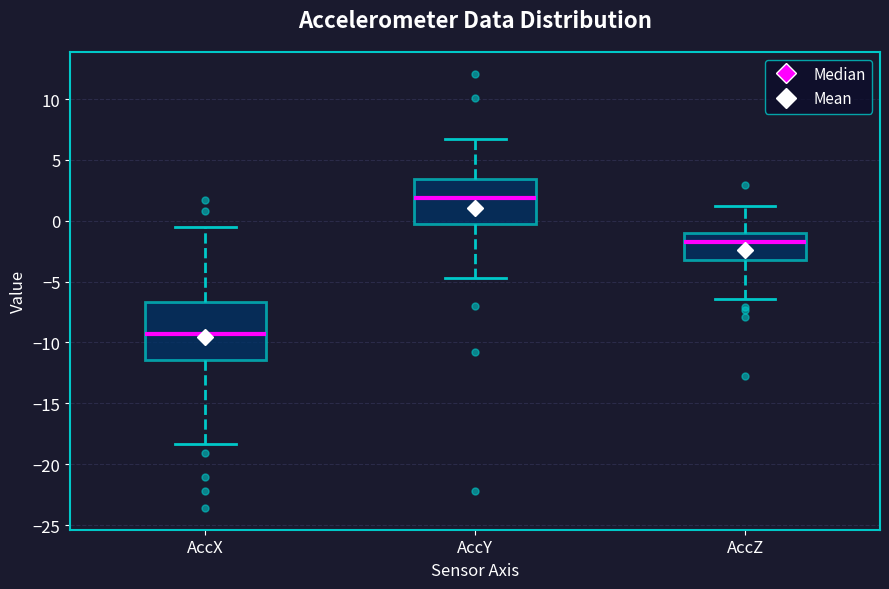

Which box has the highest median line?

AccY